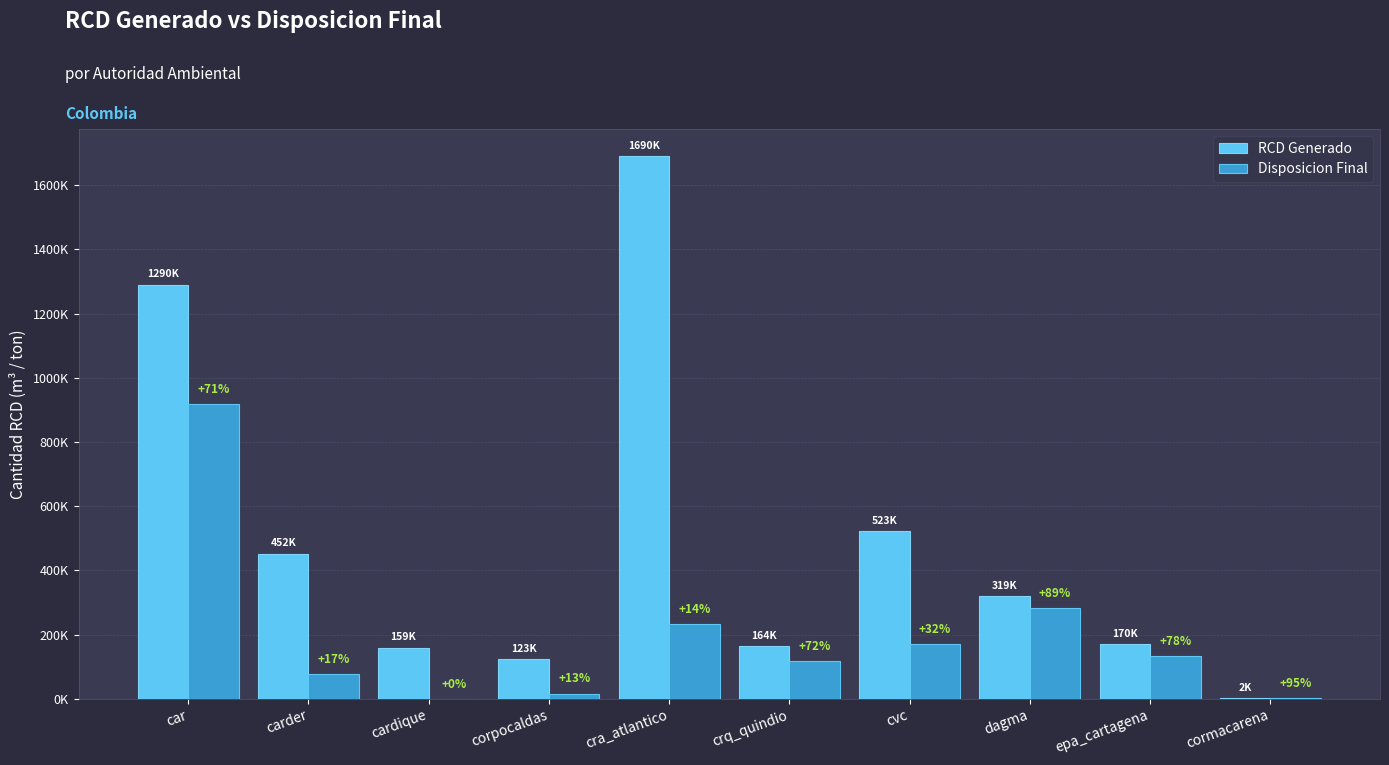

What position from the right is dagma?

3